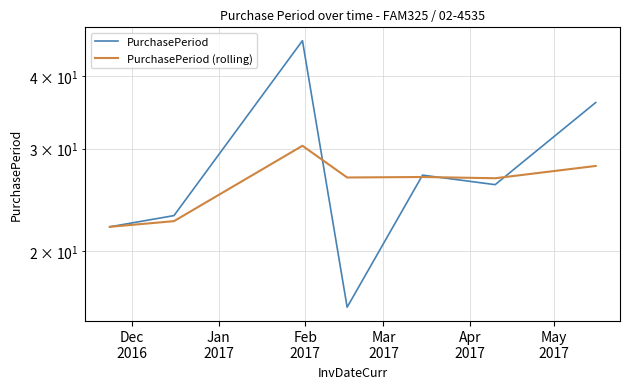

Where is the first local maximum for PurchasePeriod (rolling)?

Feb
2017